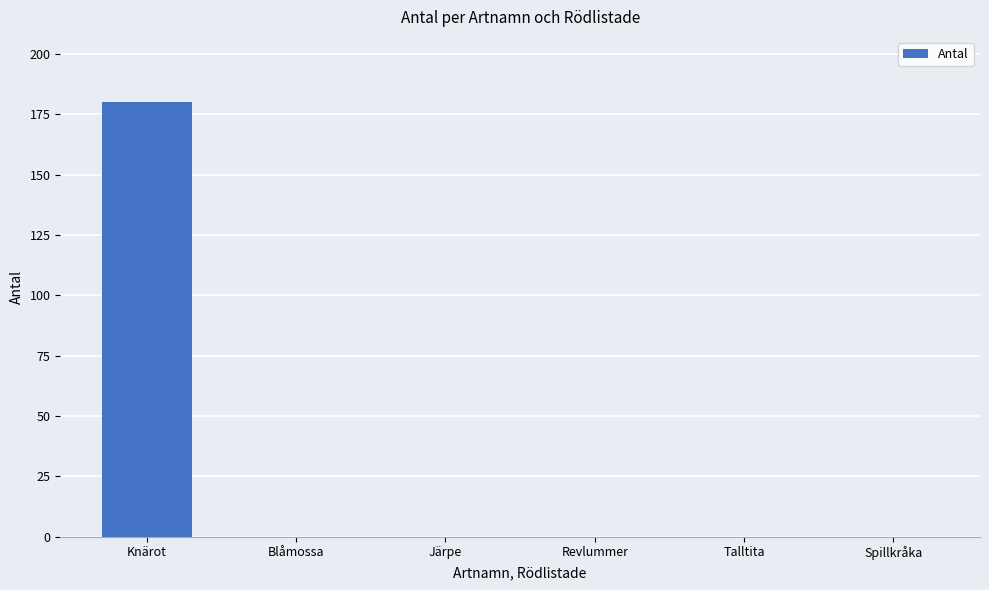

Reading left to right, extract all data points from this chart.

180	0	0	0	0	0